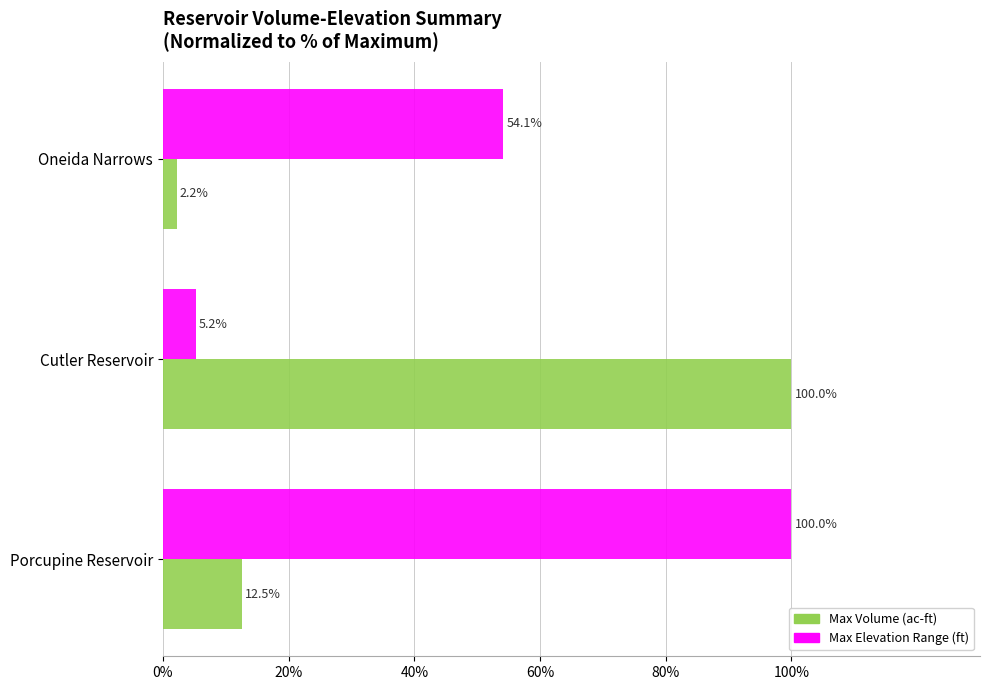

Which series has the largest range (max minus min)?

Max Volume (ac-ft)